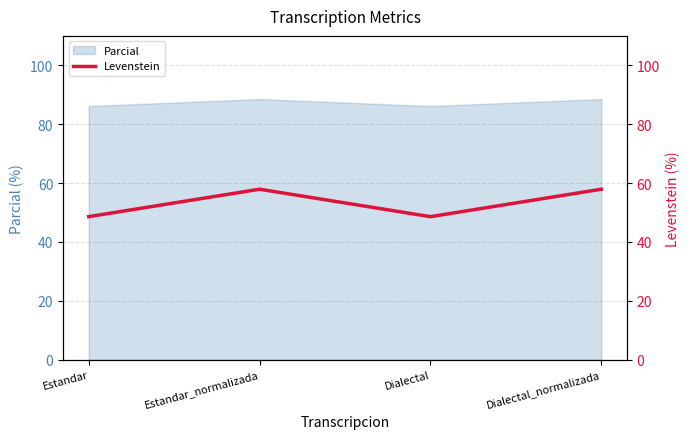

Is it true that Parcial equals 86.2 at Estandar?

True